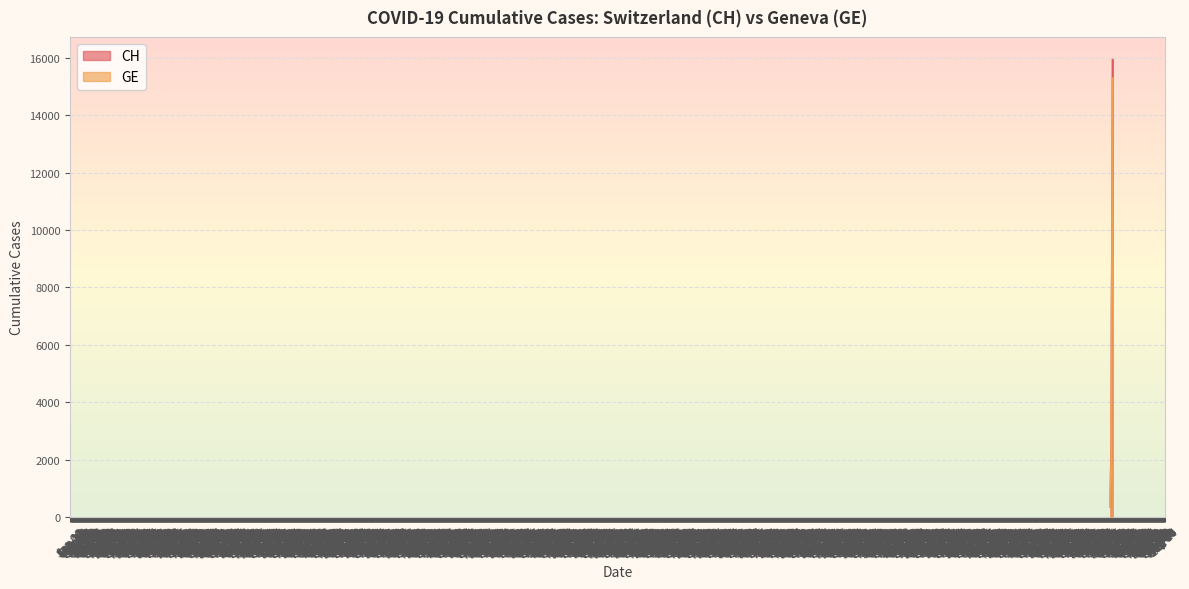

What is the label of the 39th point from the right?

2020-02-26